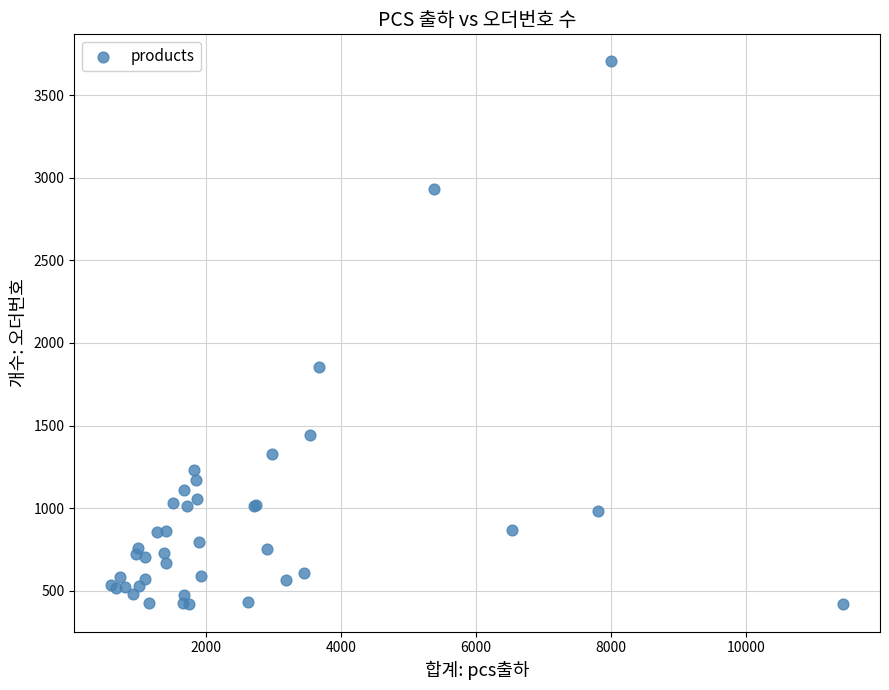

What Y value in the scatter plot is closest to 2060?

1856